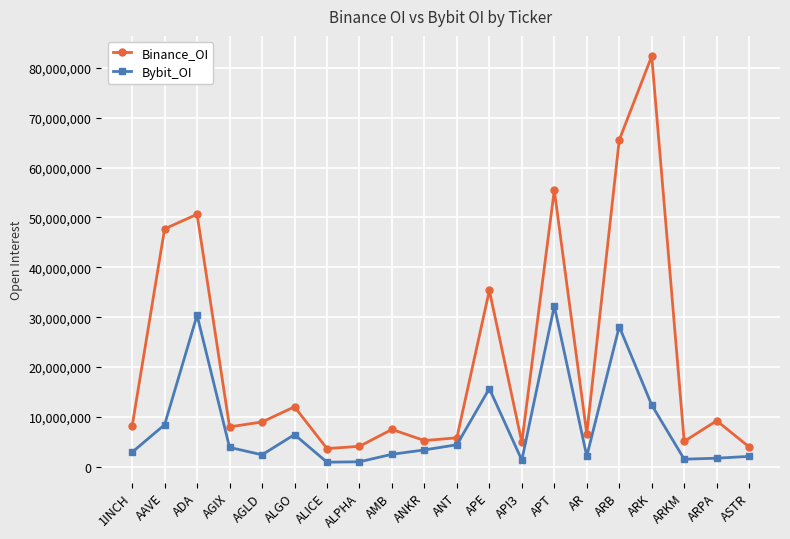

The value of Binance_OI at ARB is 43936420. True or false?

False